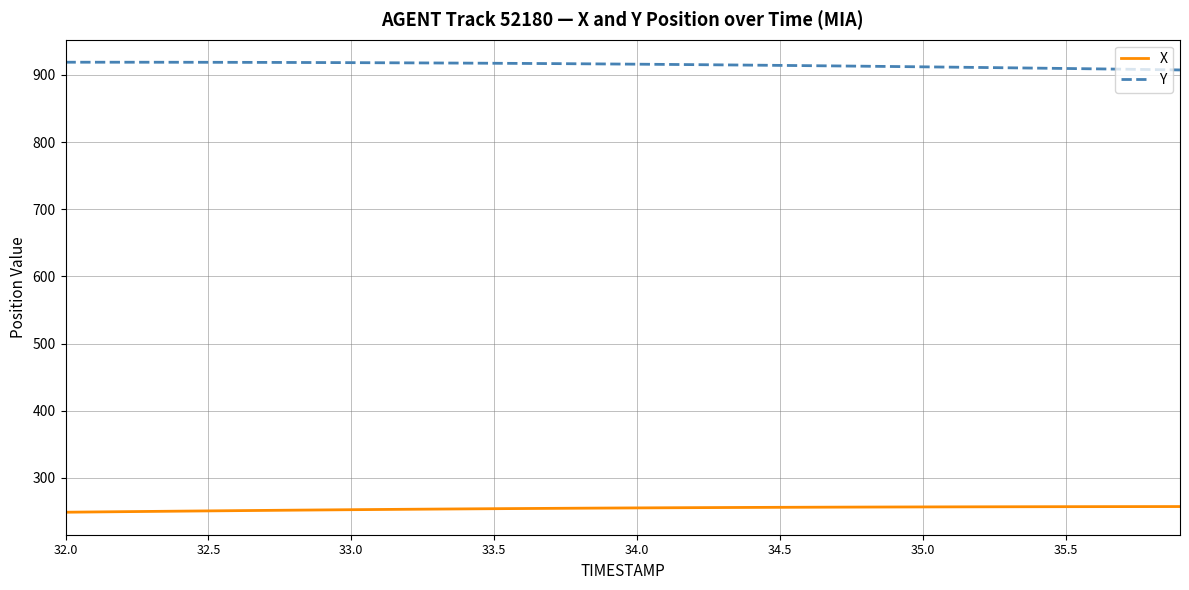

What is the difference between the second highest and second lowest values in the X series?

8.0